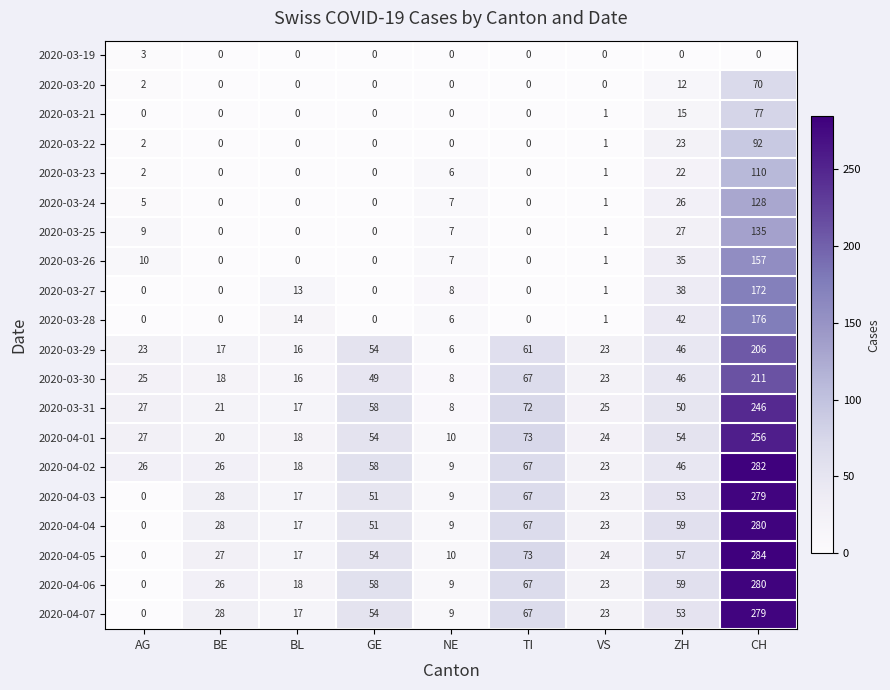

What is the sum of the 2020-03-28 values at NE and GE?

6